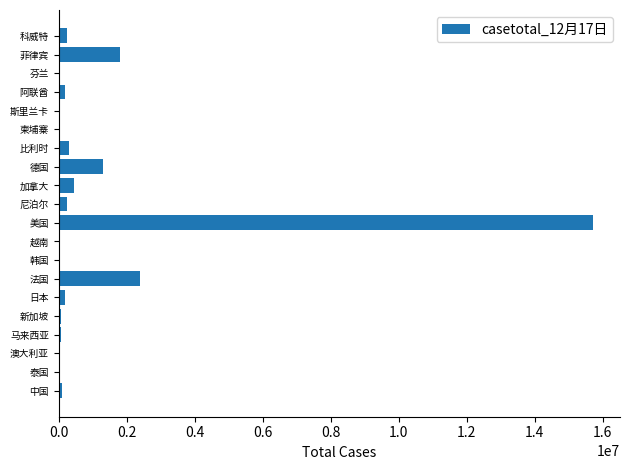

Is it true that the value at 美国 is 15724617?

True